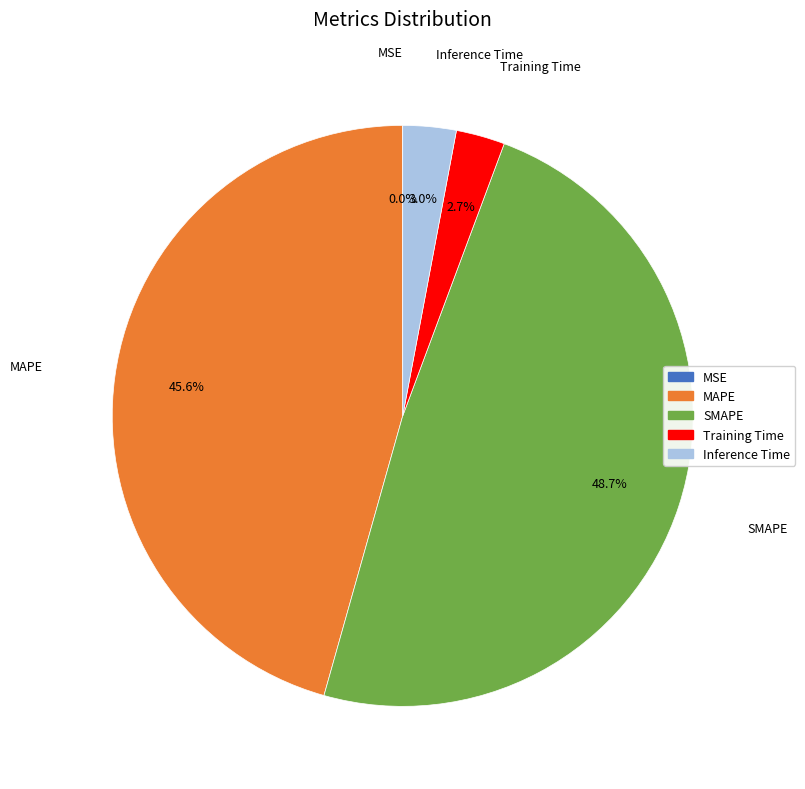

To the nearest percent, what percentage of the pie is Training Time?

3%